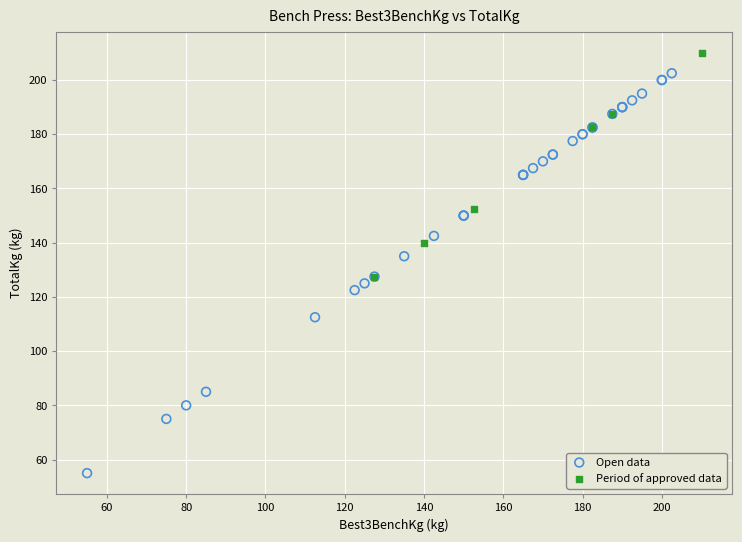

Which series contains the highest Y value?

Period of approved data